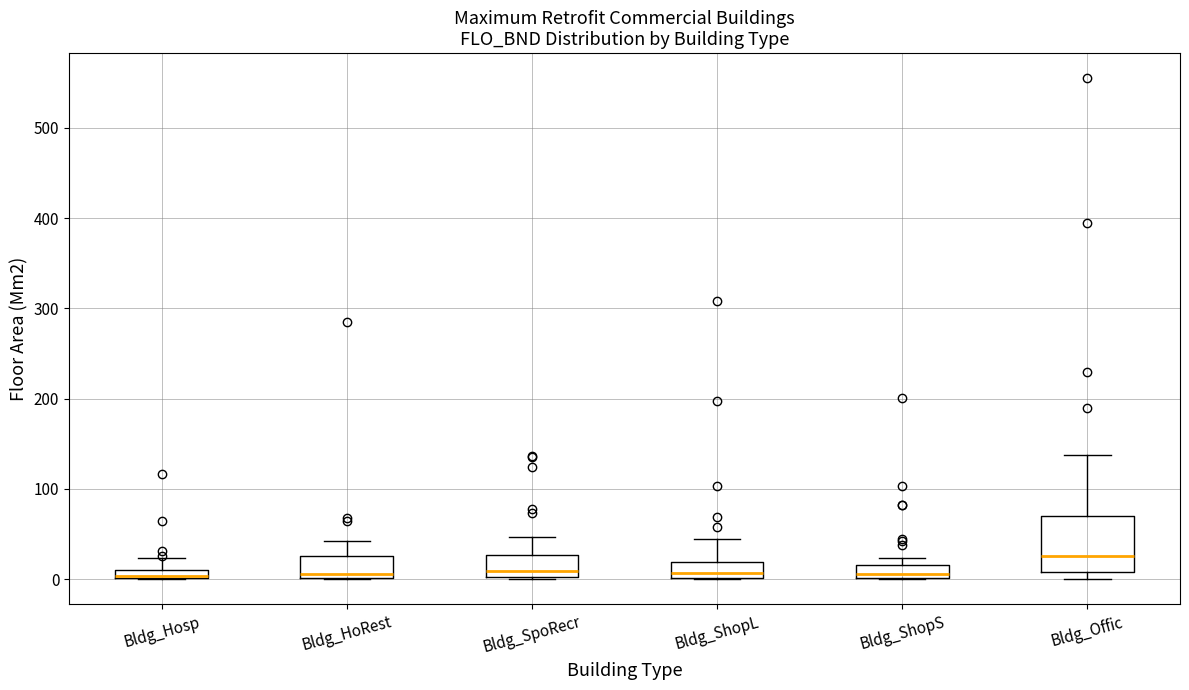

Which box is the tallest, from its lower edge to its upper edge?

Bldg_Offic